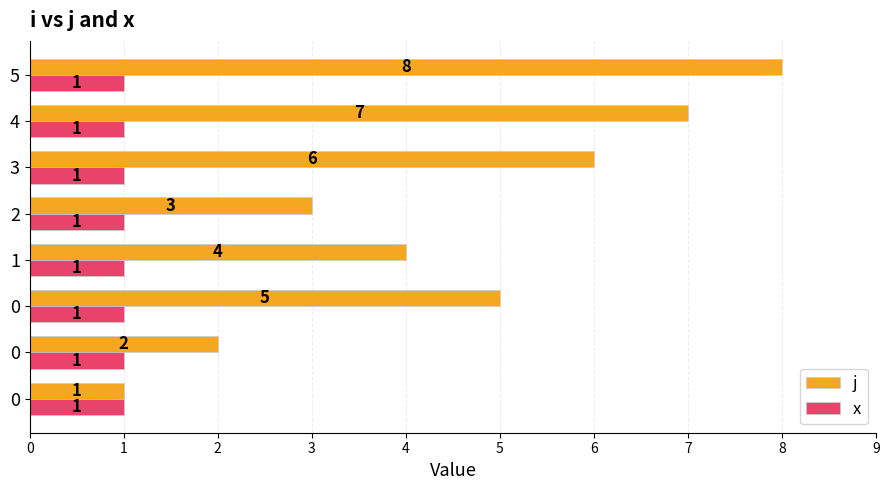

What is the value of the j bar at the 6th from the left?

6.0